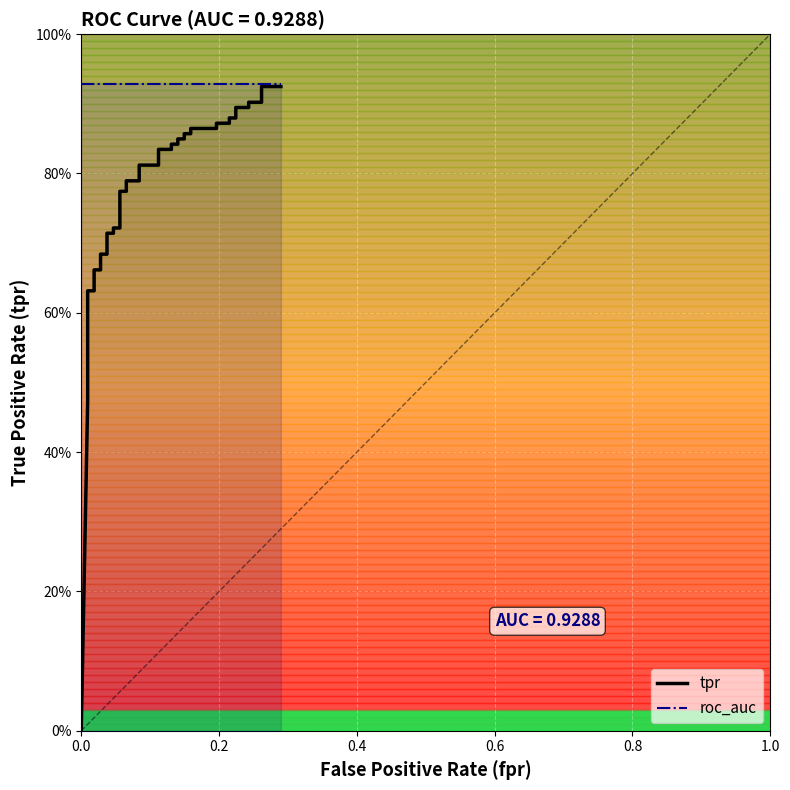

True or false: roc_auc has a value of 0.9 at 0.4.

True